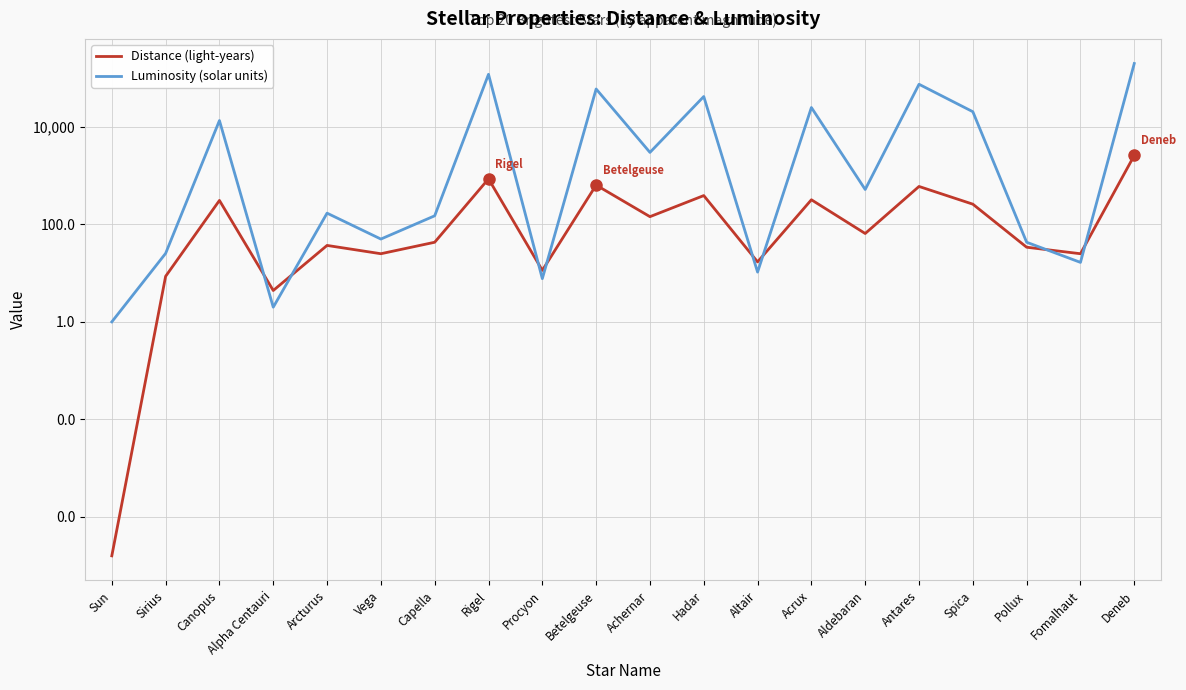

Reading left to right, what are all the values shown in this chart?

Distance (light-years): Sun=0.0	Sirius=8.6	Canopus=310.0	Alpha Centauri=4.4	Arcturus=37.0	Vega=25.0	Capella=43.0	Rigel=860.0	Procyon=11.4	Betelgeuse=640.0	Achernar=144.0	Hadar=390.0	Altair=17.0	Acrux=320.0	Aldebaran=65.0	Antares=600.0	Spica=260.0	Pollux=34.0	Fomalhaut=25.0	Deneb=2600.0
Luminosity (solar units): Sun=1.0	Sirius=25.4	Canopus=13500.0	Alpha Centauri=2.0	Arcturus=170.0	Vega=50.0	Capella=150.0	Rigel=120000.0	Procyon=7.7	Betelgeuse=60000.0	Achernar=3000.0	Hadar=42000.0	Altair=10.5	Acrux=25000.0	Aldebaran=520.0	Antares=75000.0	Spica=20512.0	Pollux=43.0	Fomalhaut=16.6	Deneb=200000.0